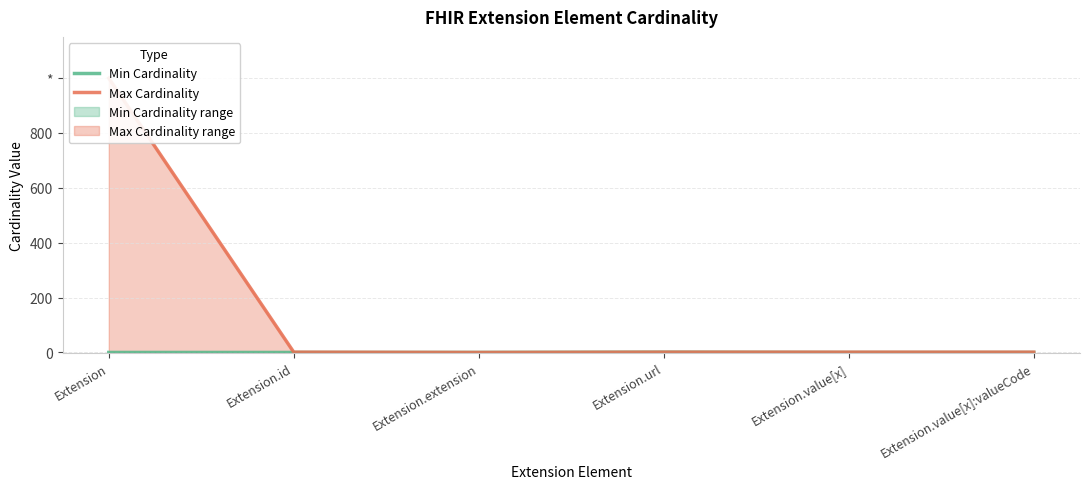

True or false: Min Cardinality and Max Cardinality cross at least once.

False